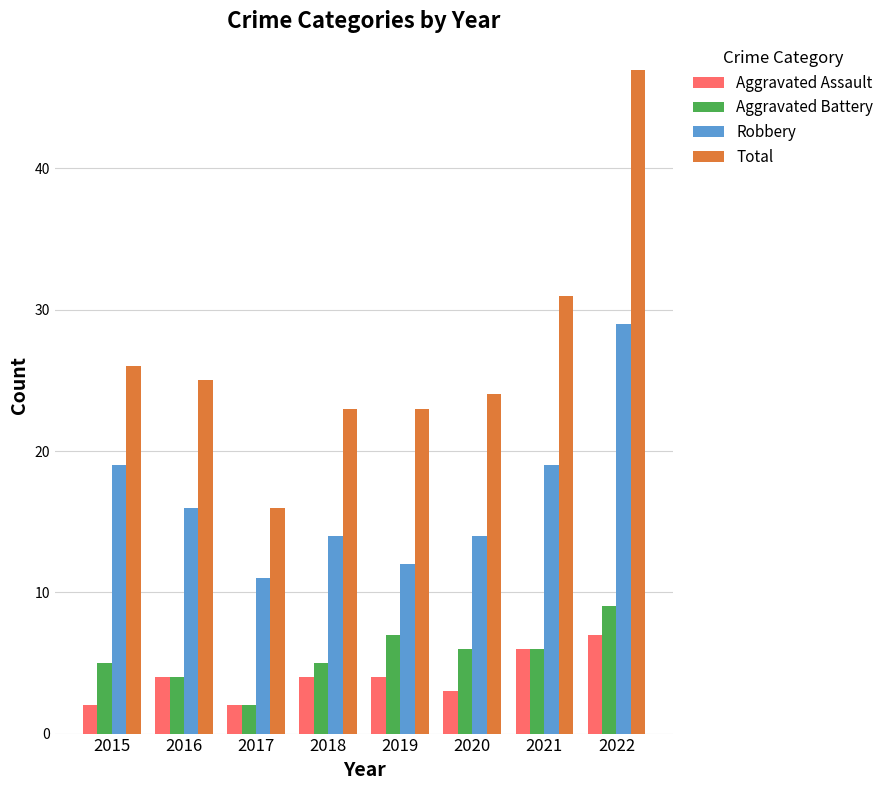

Reading right to left, list all the values displayed in this chart.

Aggravated Assault: 7	6	3	4	4	2	4	2
Aggravated Battery: 9	6	6	7	5	2	4	5
Robbery: 29	19	14	12	14	11	16	19
Total: 47	31	24	23	23	16	25	26